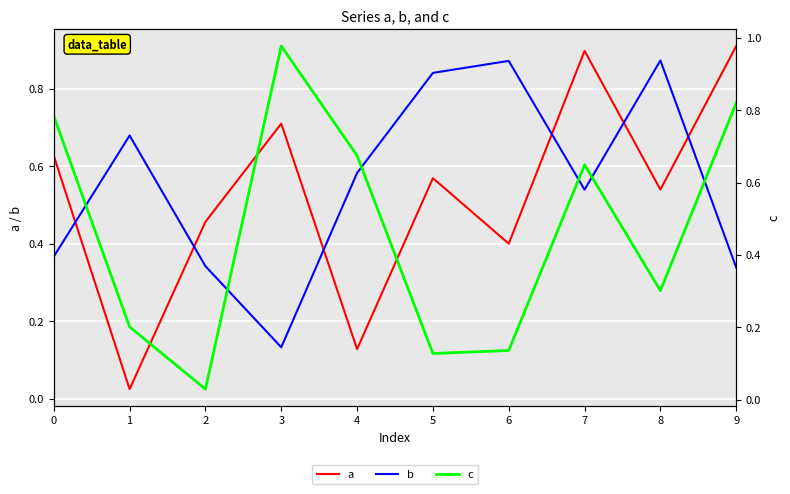

What is the greatest value displayed?

1.0